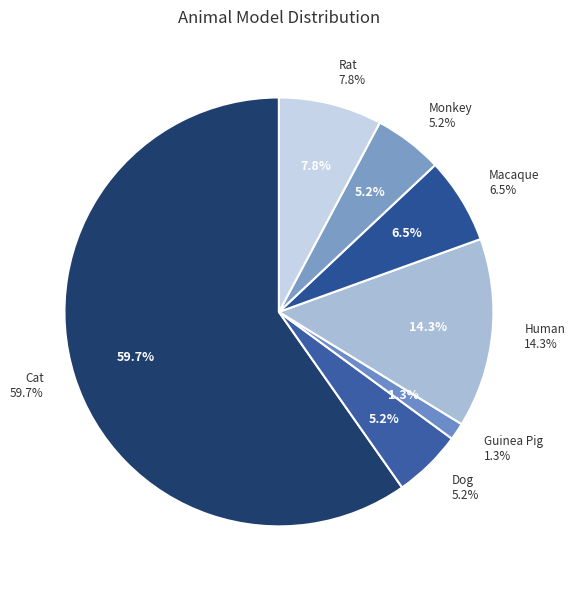

Which category has the smallest portion of the pie?

Guinea Pig